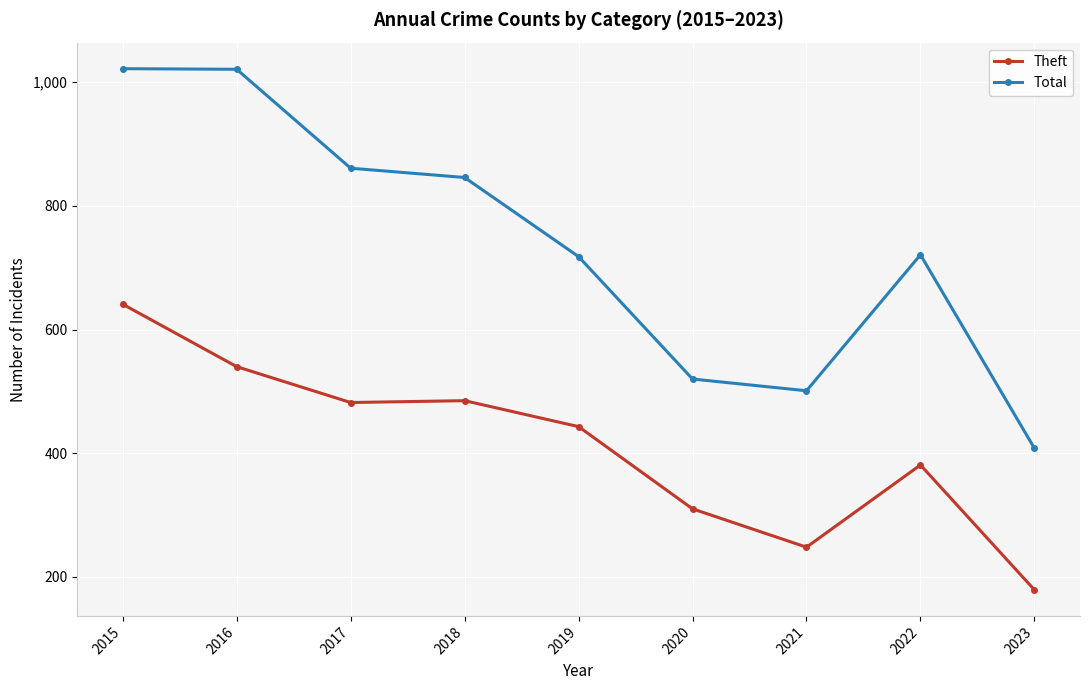

How many series are shown in this chart?

2